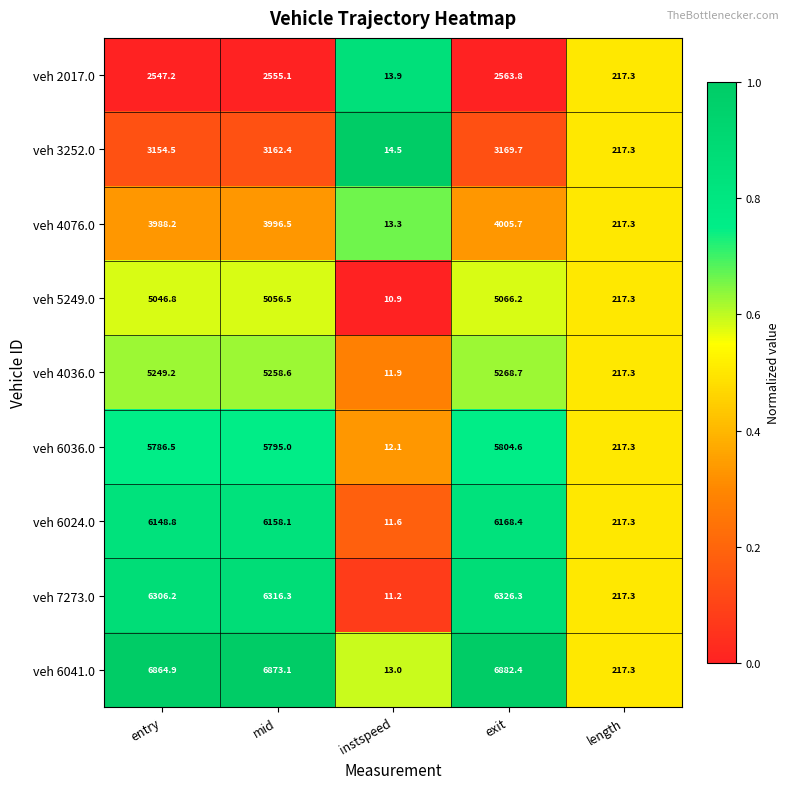

Which series has the largest total across all categories?

veh 6041.0